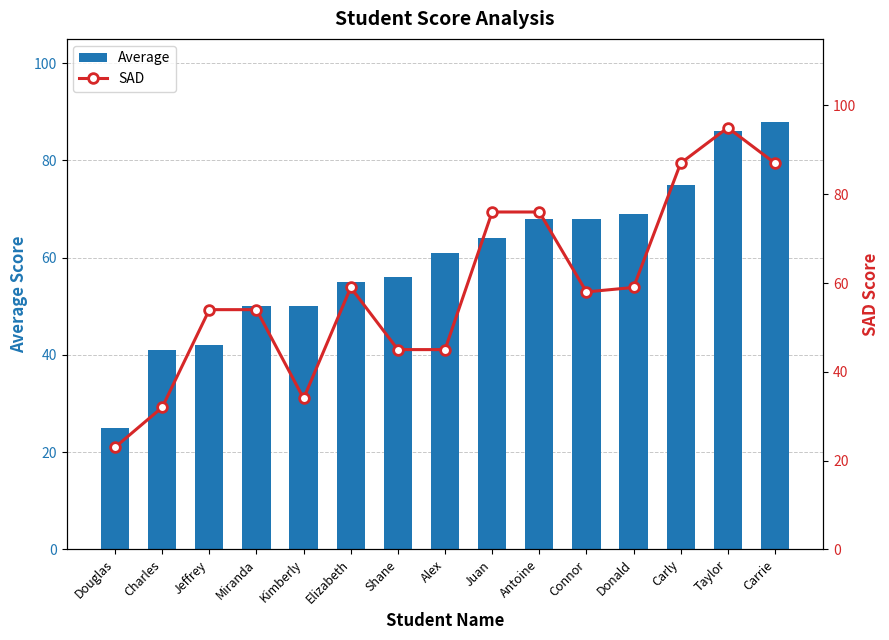

At which category is the sum across all series the highest?

Taylor